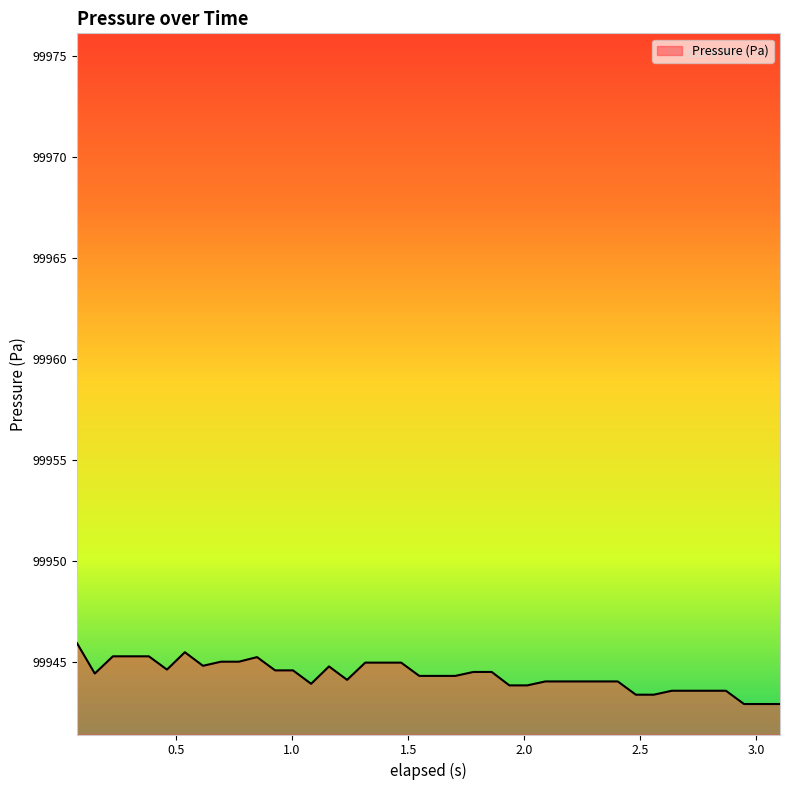

Does the chart have visible grid lines?

No